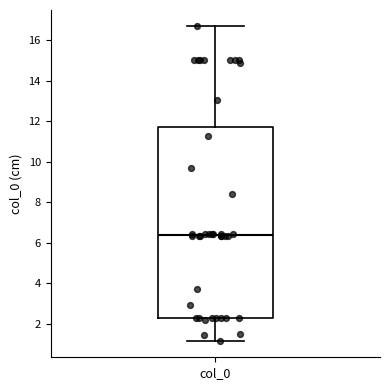

Read this box plot against the y-axis: the position of the median line, the range covered by the box, and the ends of both whiskers. The values are not printed on the chart, so give them approximately, as read against the axis.

median 6.4, box 2.2 to 11.8, whiskers 1.2 to 16.8